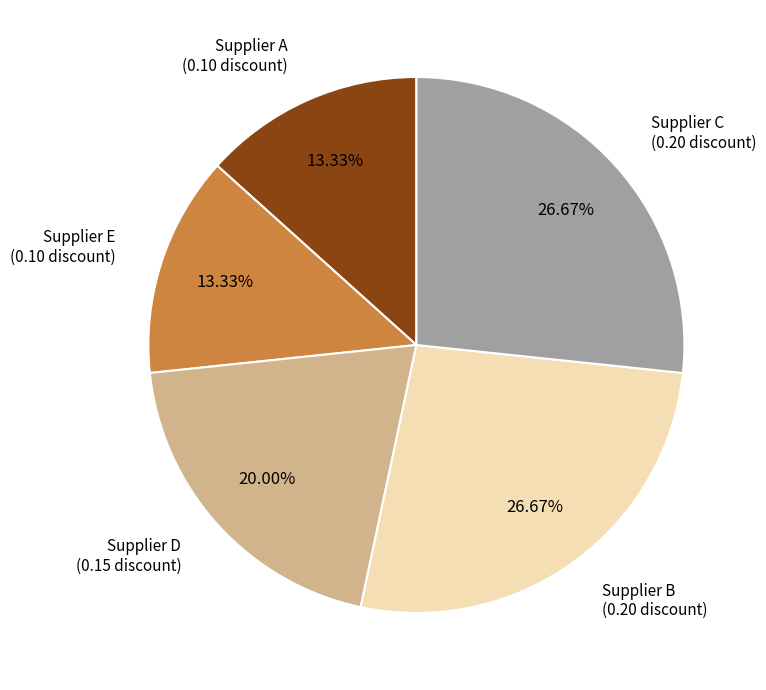

How many segments does this pie chart have?

5